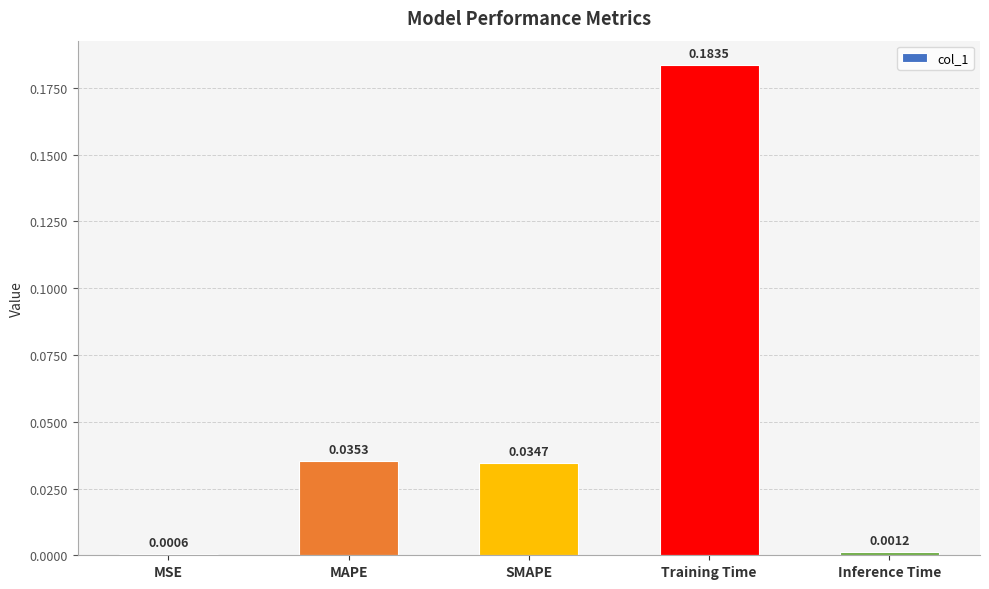

What is the sum of all values?

0.3